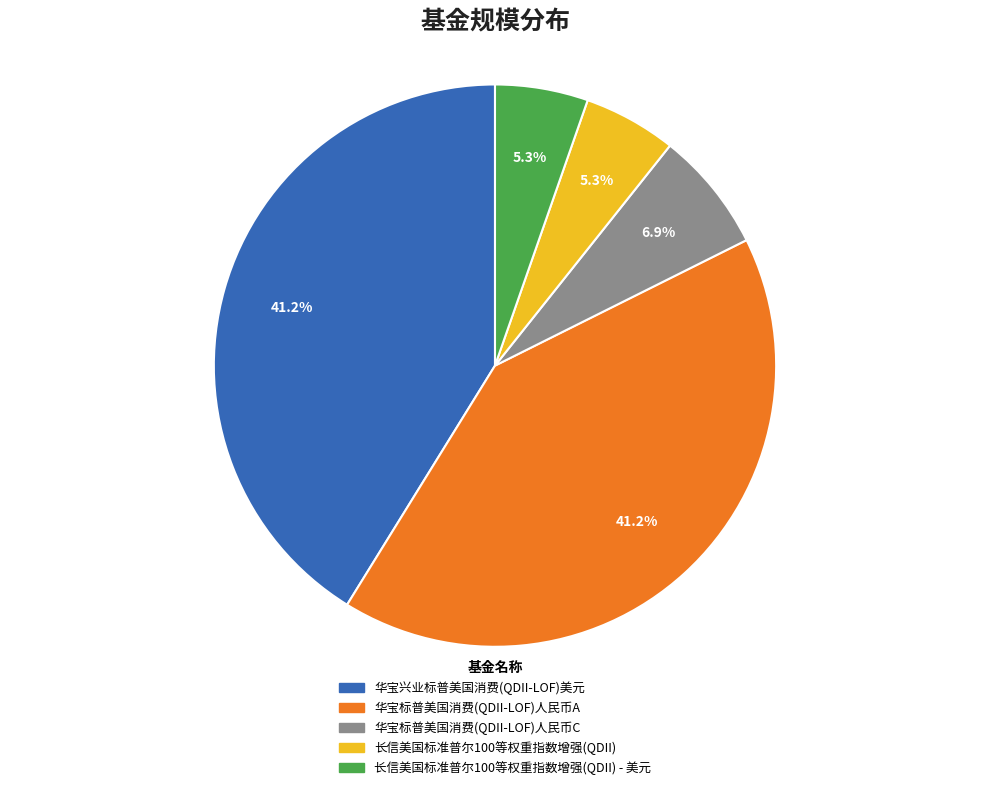

To the nearest percent, what is the difference between the largest and smallest slice percentages?

36%